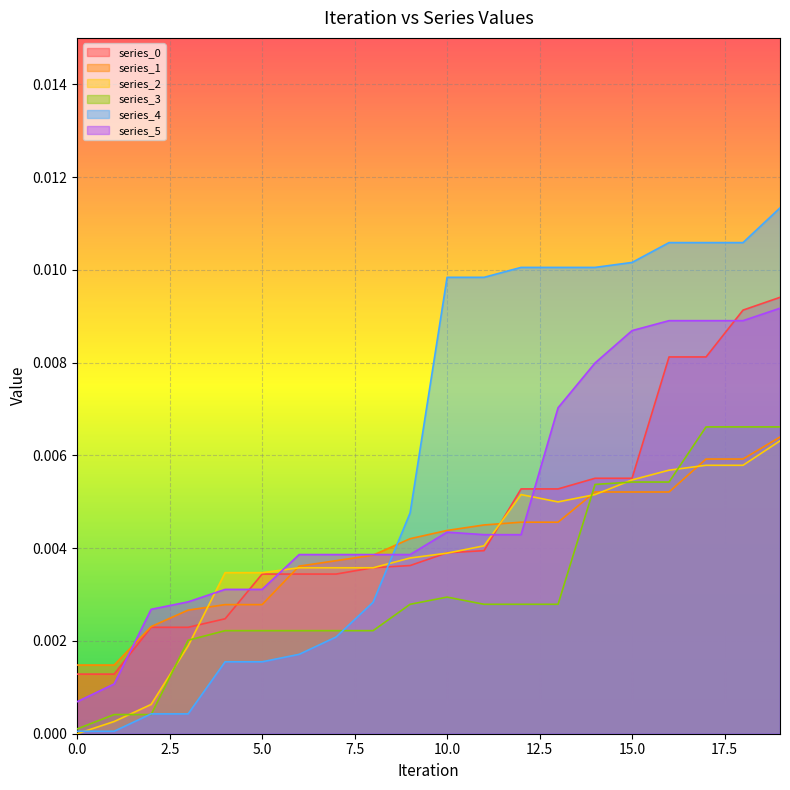

What is the sum of all series_4 values?

0.1